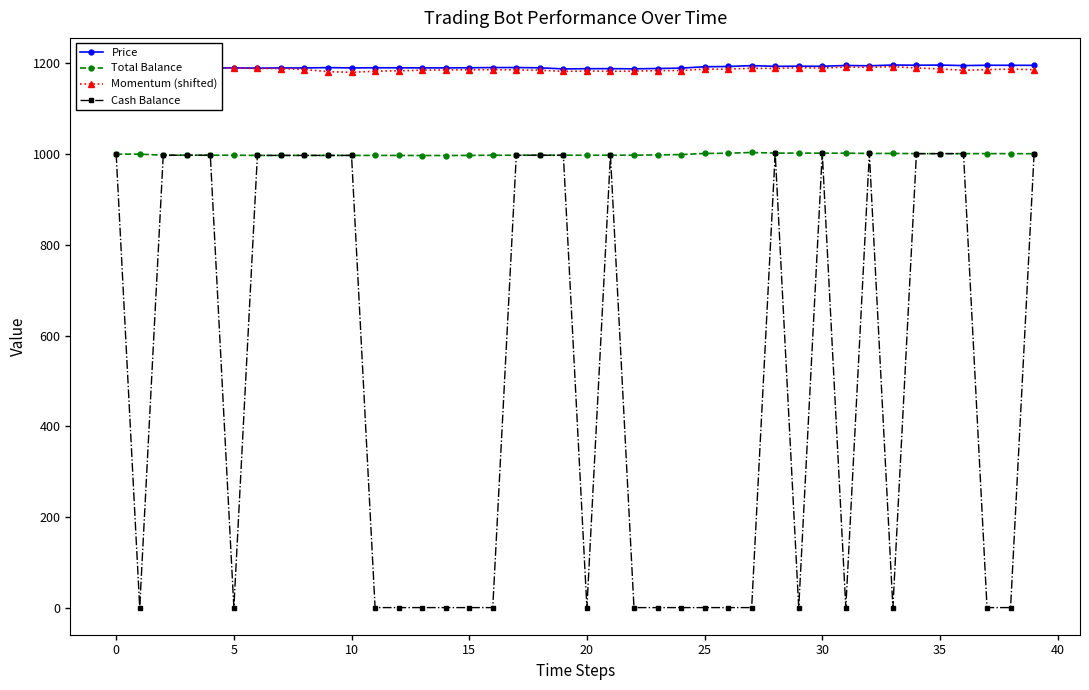

Rank the series by their maximum value, from highest to lowest.

Price, Momentum (shifted), Total Balance, Cash Balance